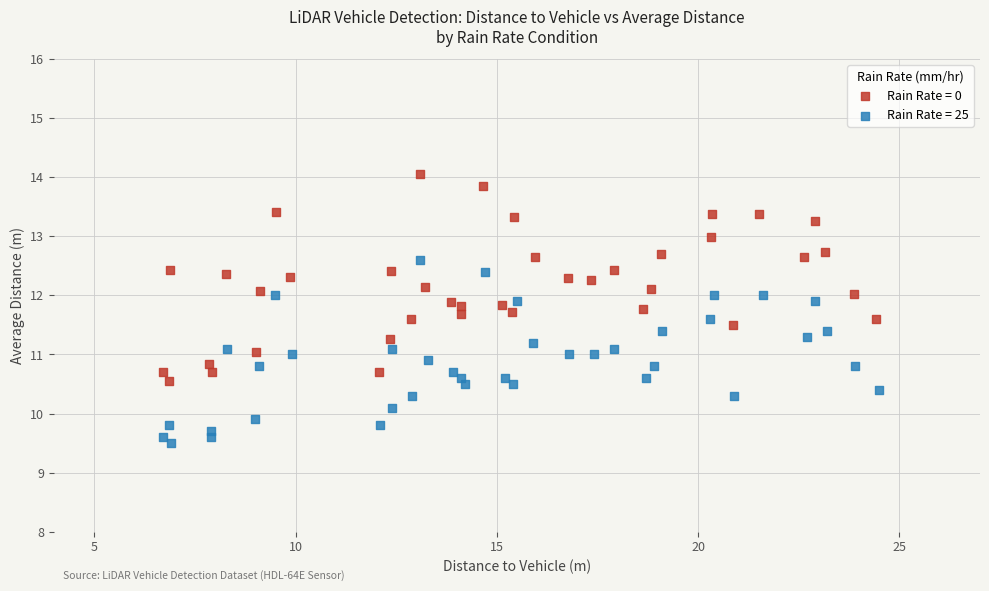

Which series has the largest Y range (max minus min)?

Rain Rate = 0